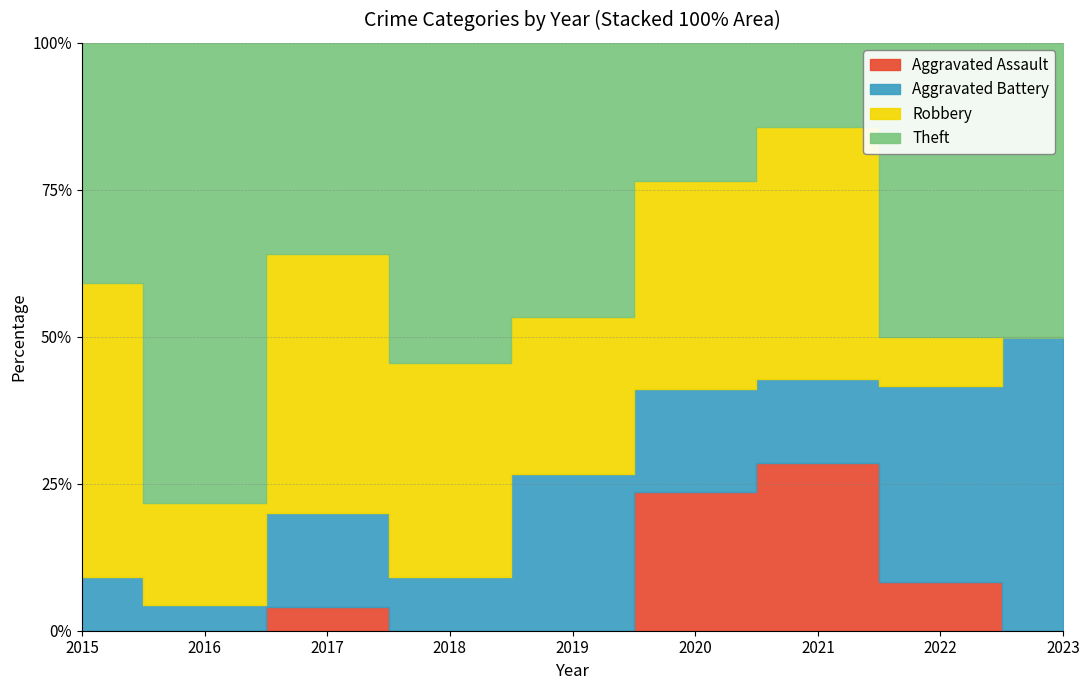

At which label does Theft reach its minimum?

2021